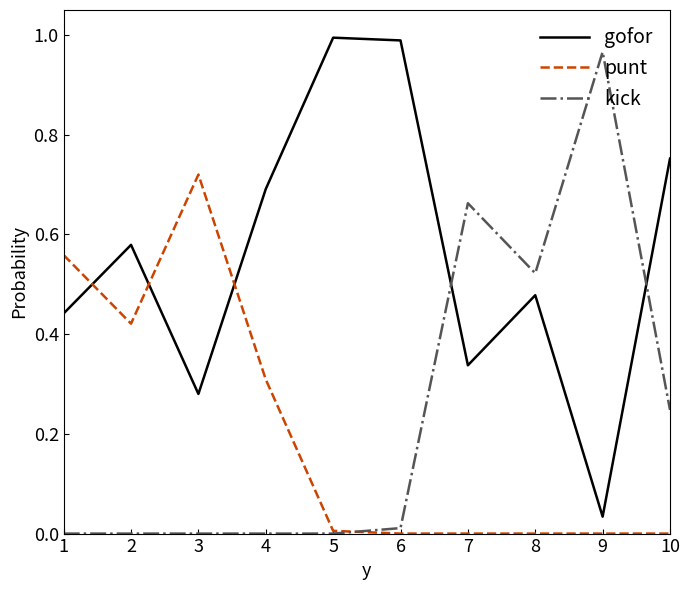

Rank the series at 1 from lowest to highest value.

kick, gofor, punt